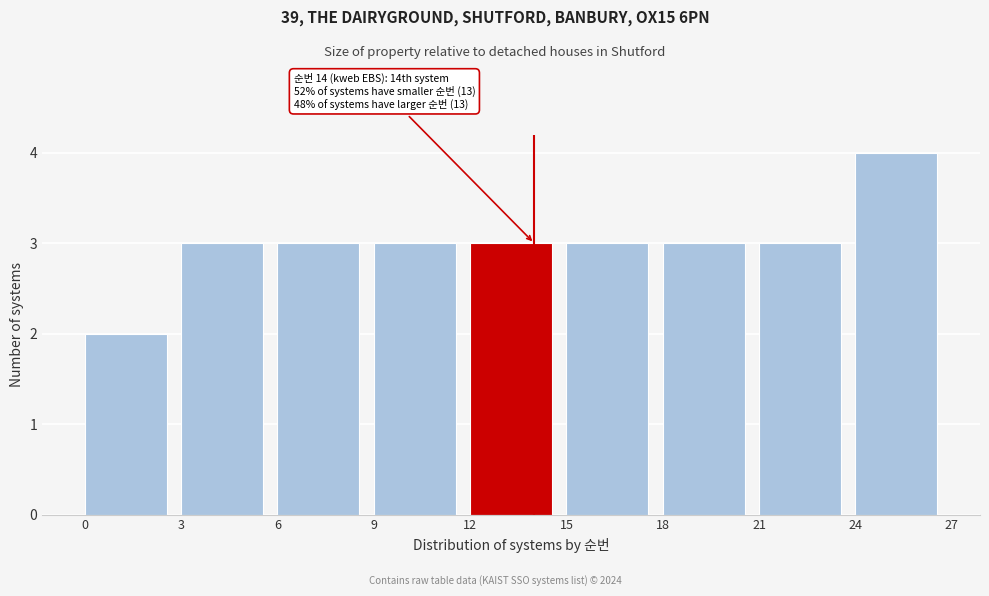

Over which range of the x-axis is the bar tallest?

24 to 27